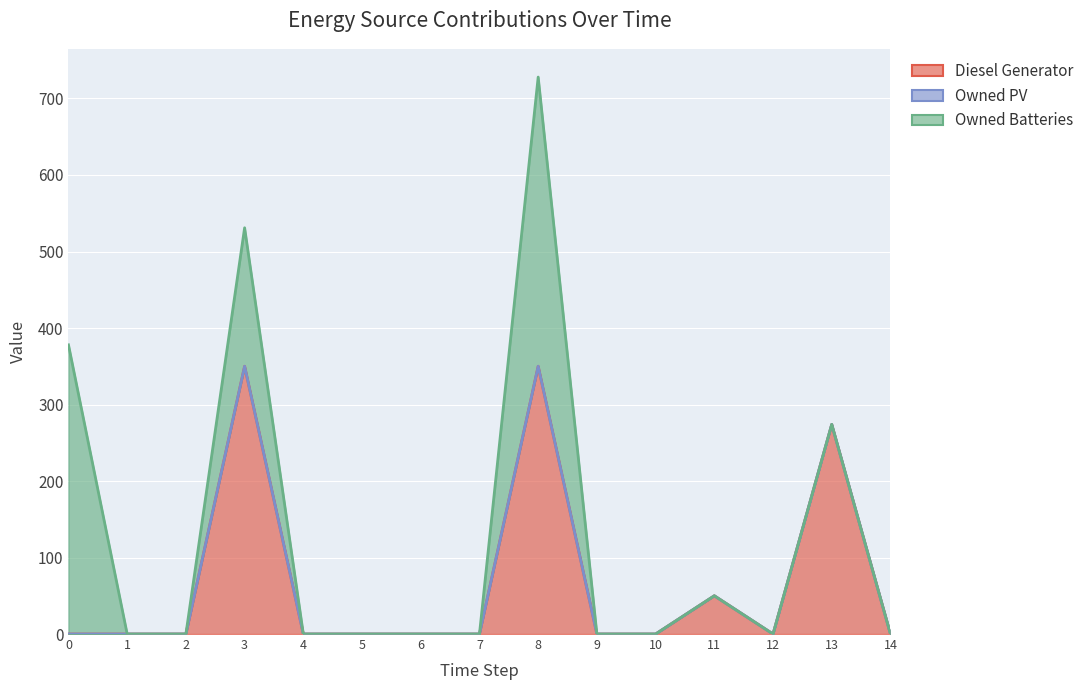

Between 5 and 6, which series saw the biggest shift?

Diesel Generator